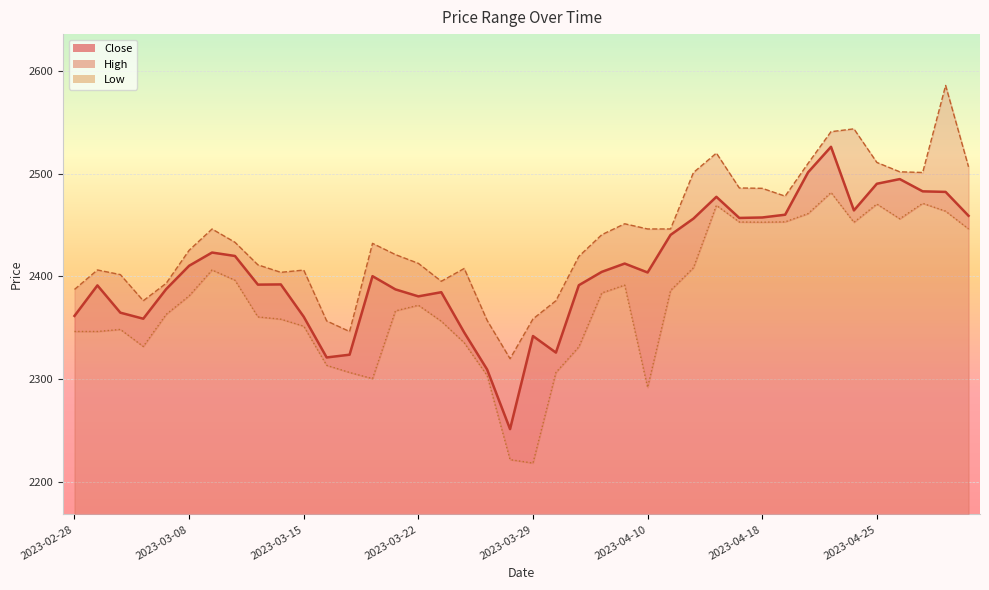

How many lines are shown in the chart?

3